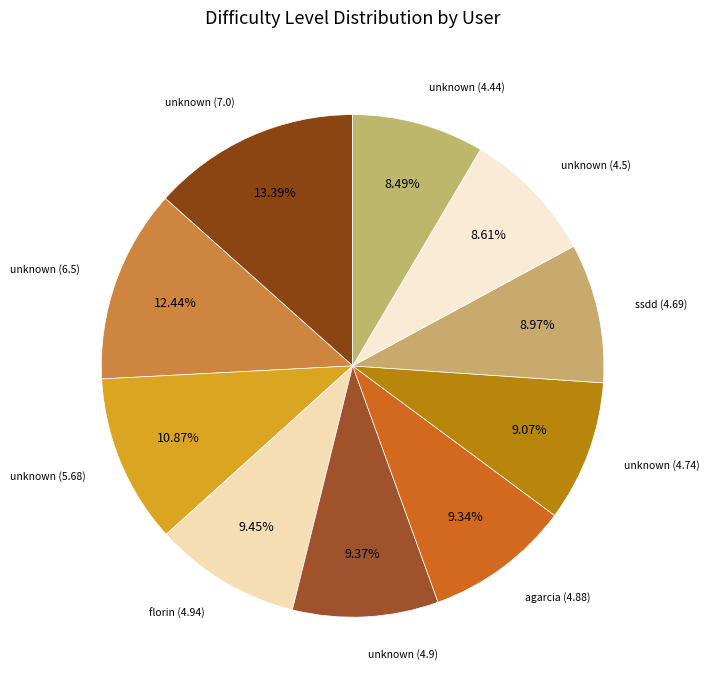

Is there any slice that represents more than half of the pie?

No